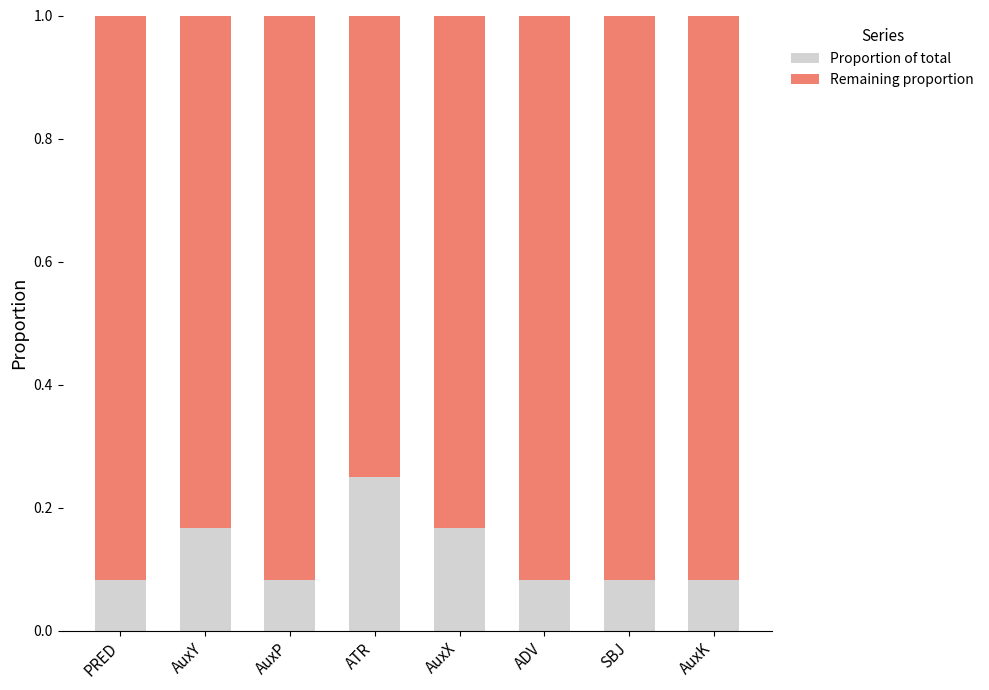

Is it true that Proportion of total equals 0.4 at ATR?

False